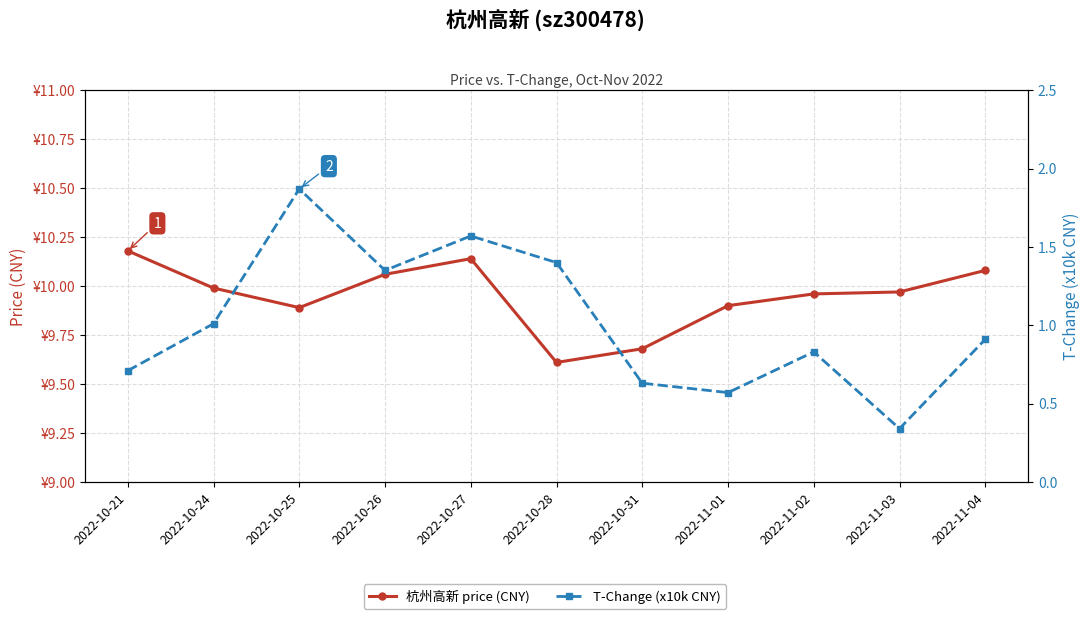

At which category is the sum across all series the highest?

2022-10-25